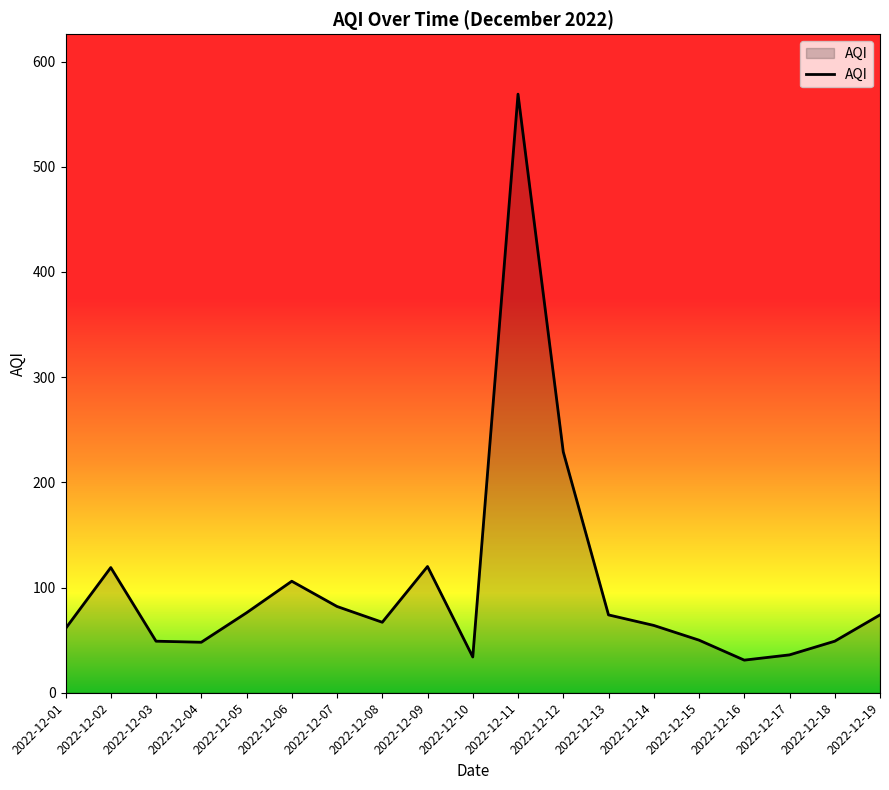

Does the chart have visible grid lines?

No